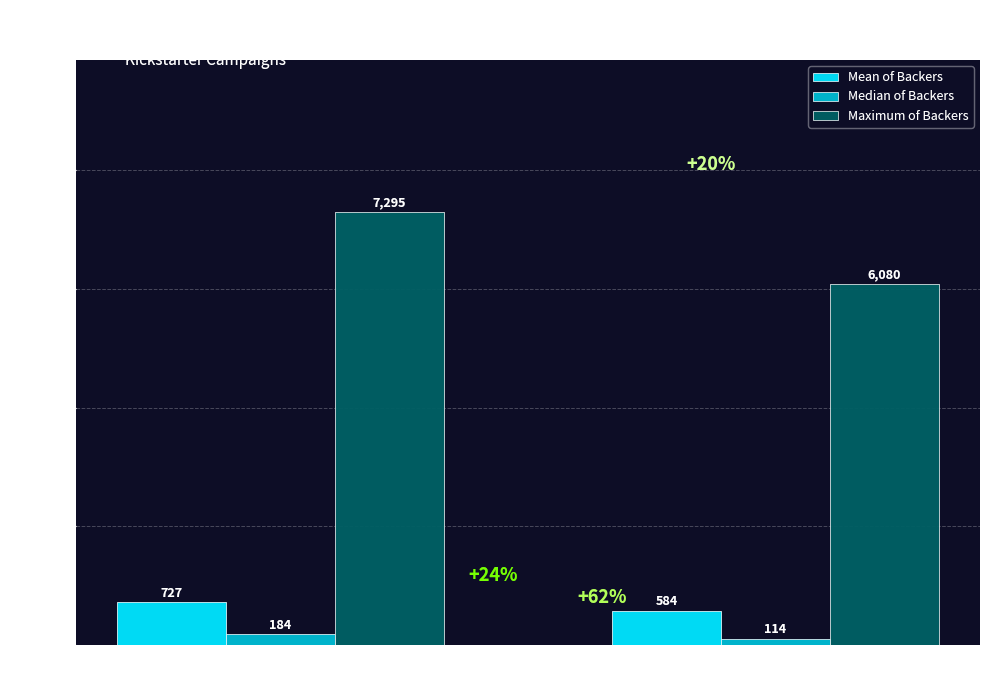

Which series has the largest total across all categories?

Maximum of Backers